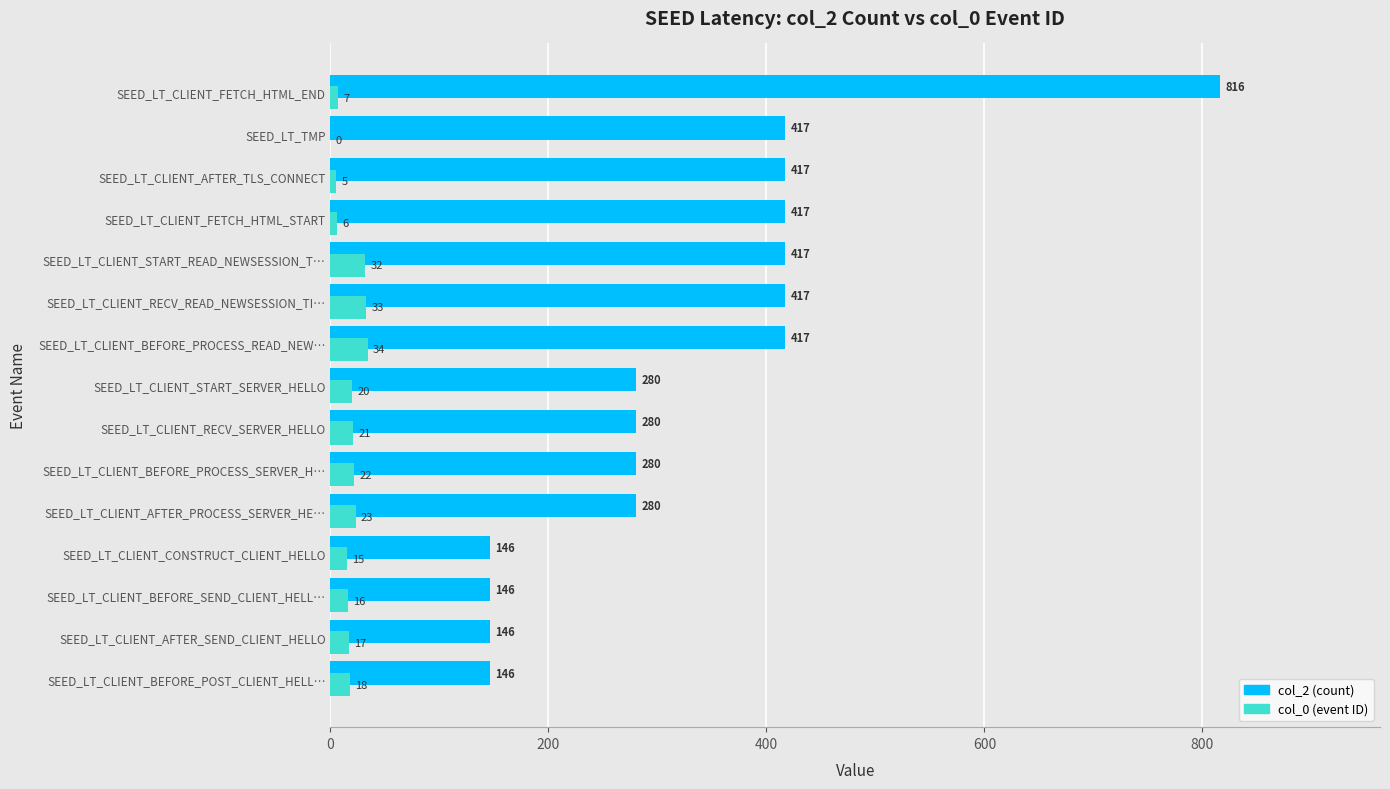

True or false: col_0 (event ID) has a value of 0 at SEED_LT_TMP.

True